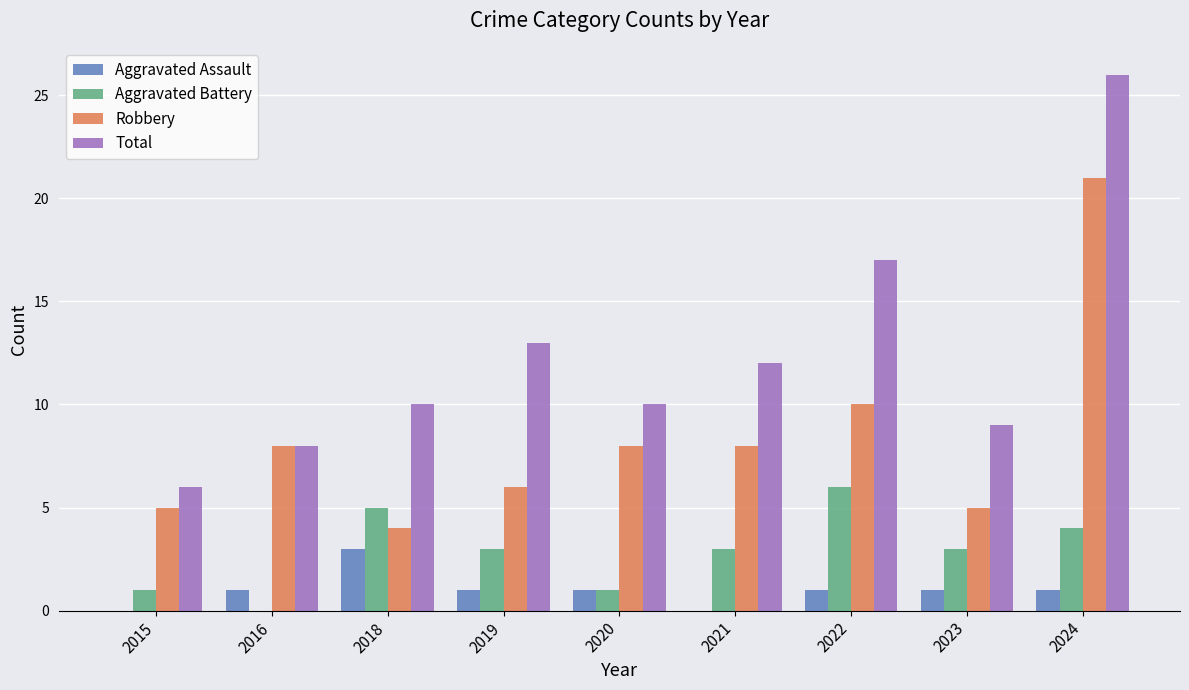

What is the sum of the Aggravated Battery values at 2024 and 2023?

7